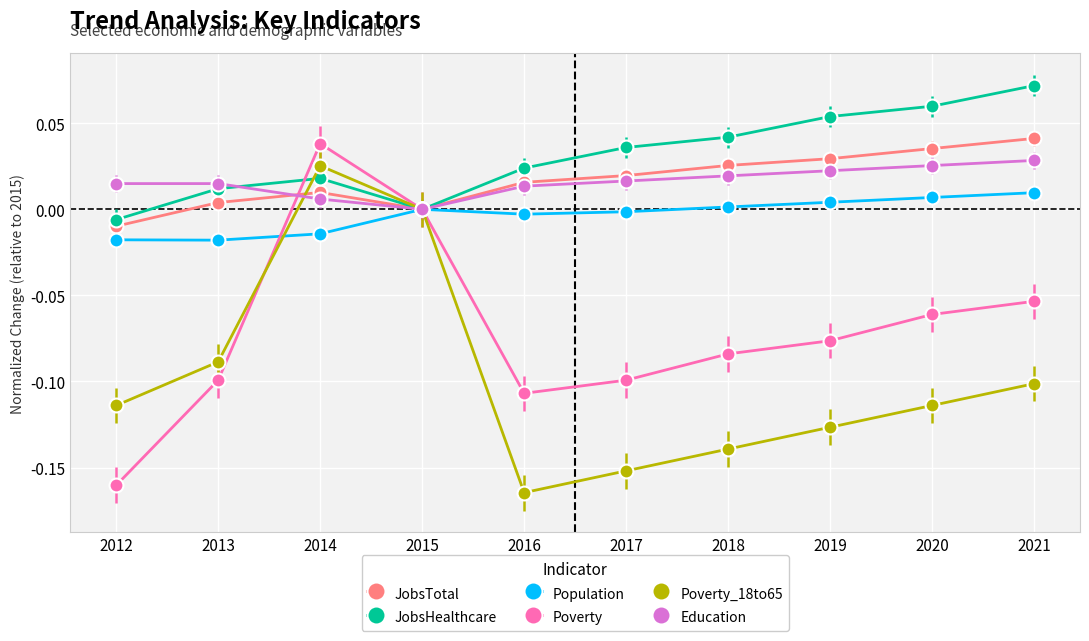

True or false: Education and Poverty_18to65 intersect in this chart.

True